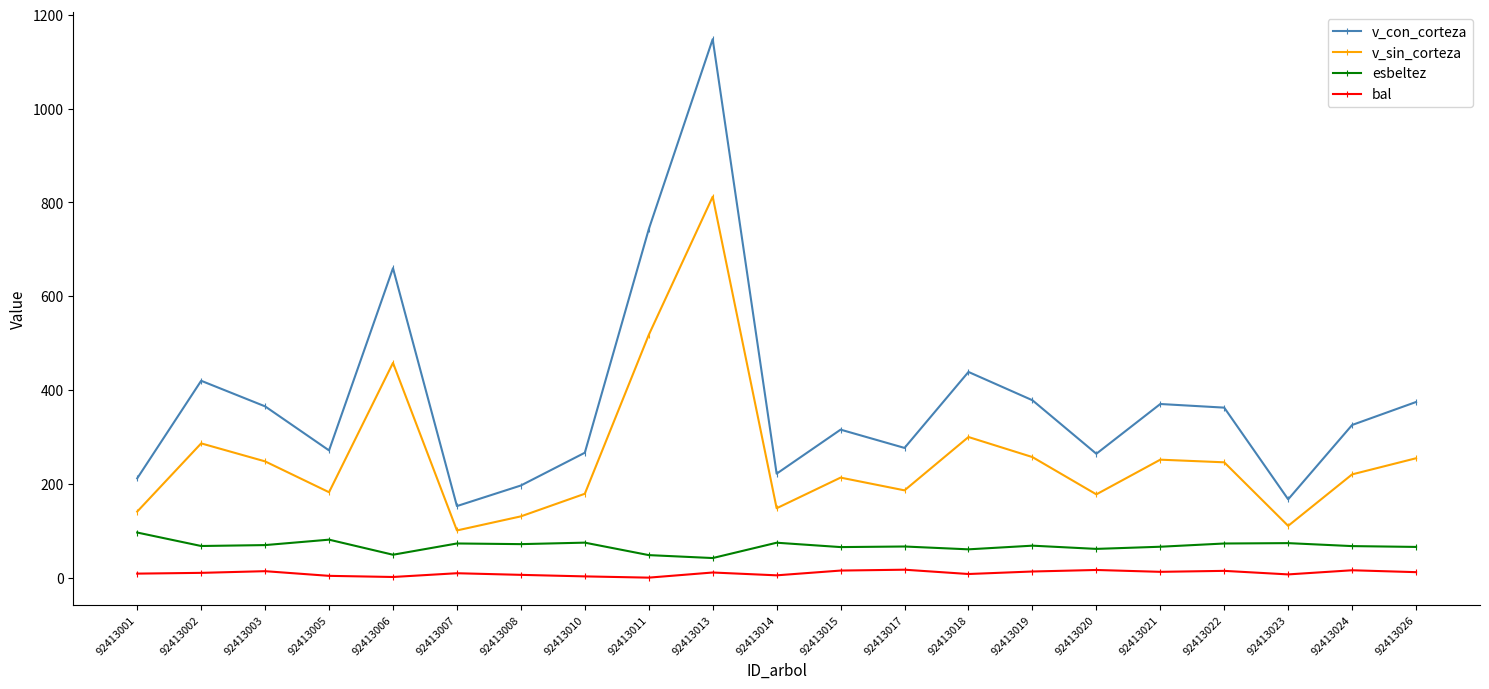

What is the sum of all v_con_corteza values?

7926.9